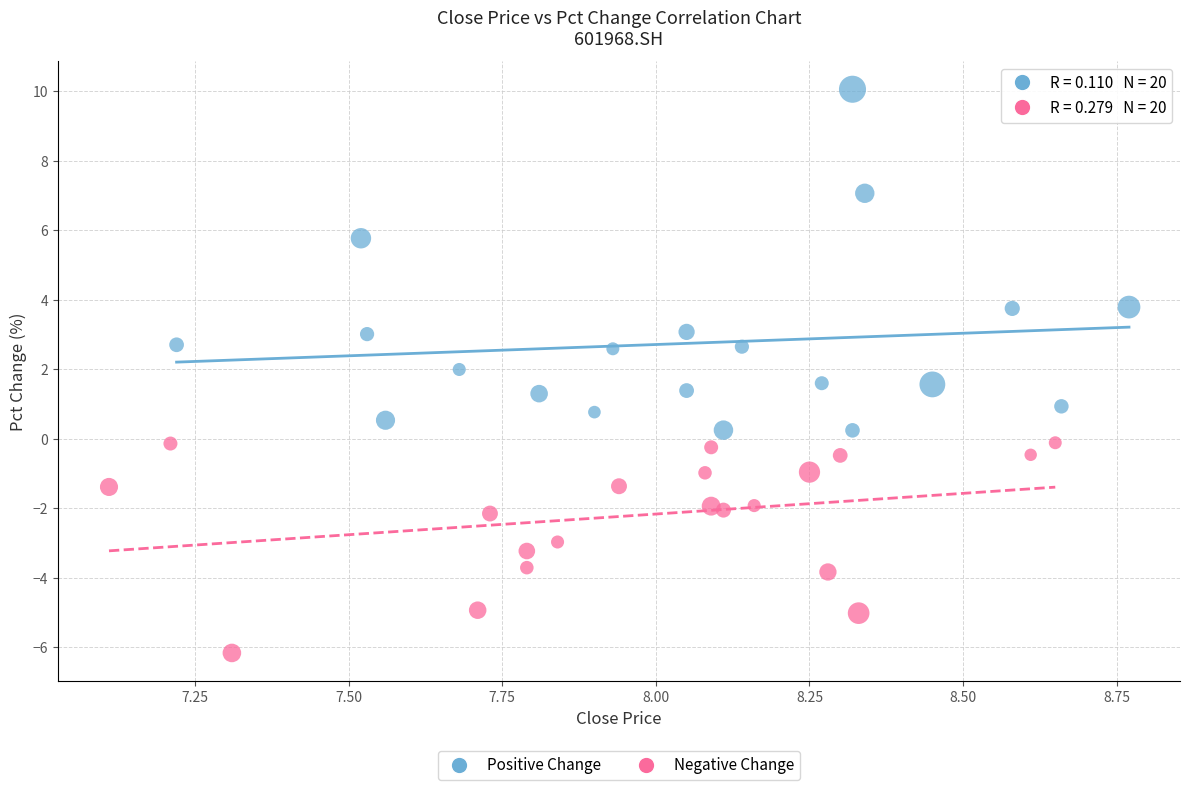

Which series contains the highest Y value?

Positive Change